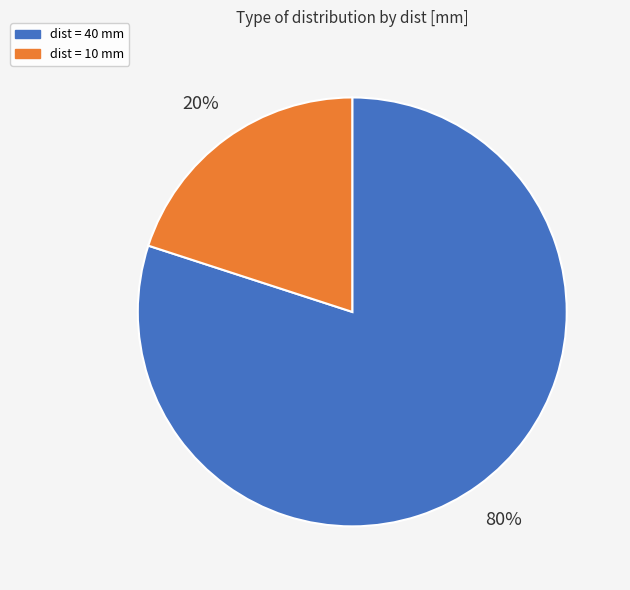

Is there any slice that represents more than half of the pie?

Yes